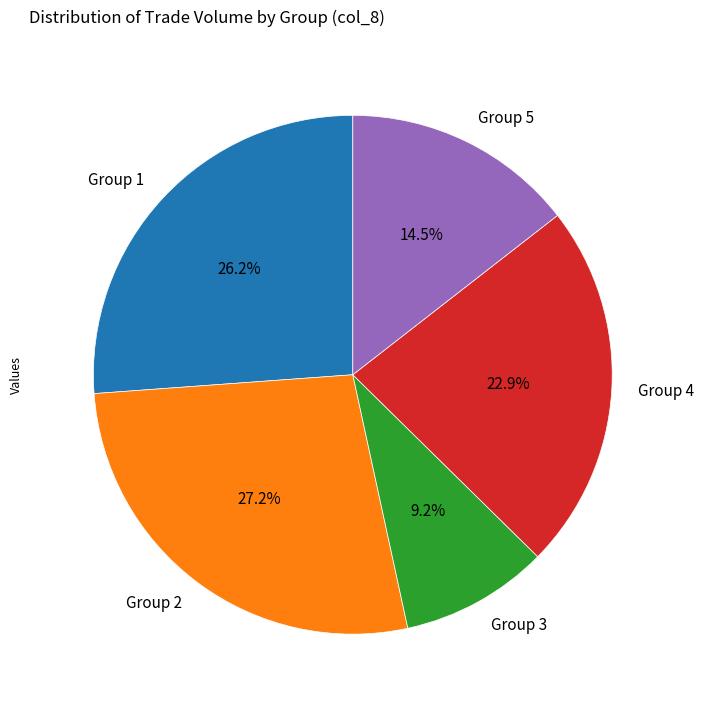

How many slices are in this pie chart?

5